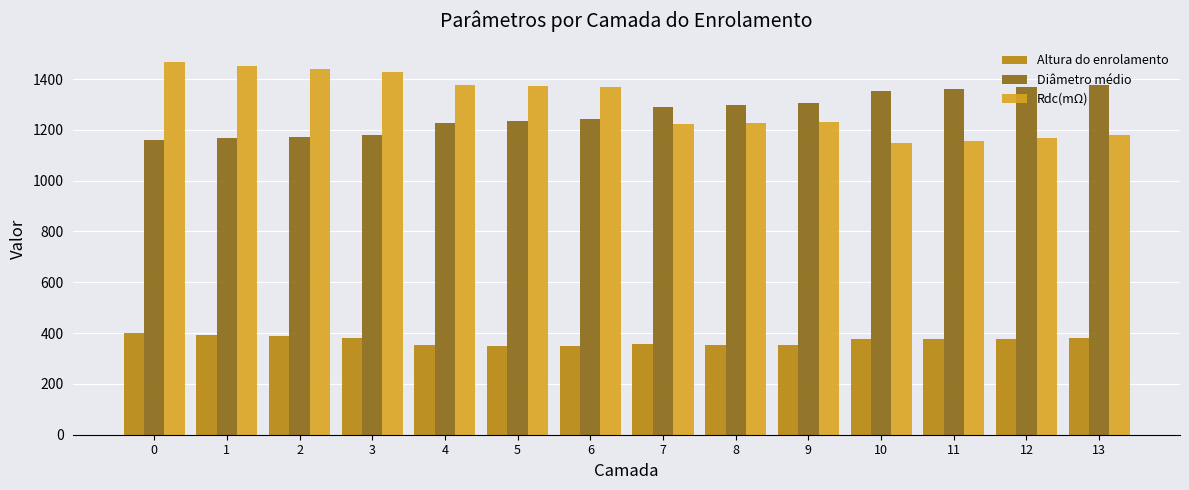

What is the total value across all series at 8?

2876.9